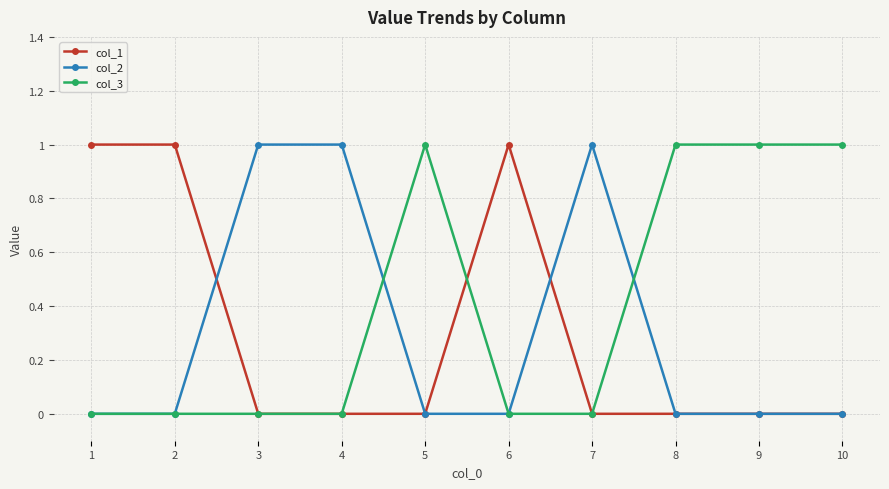

Reading right to left, list all the values displayed in this chart.

col_1: 0	0	0	0	1	0	0	0	1	1
col_2: 0	0	0	1	0	0	1	1	0	0
col_3: 1	1	1	0	0	1	0	0	0	0